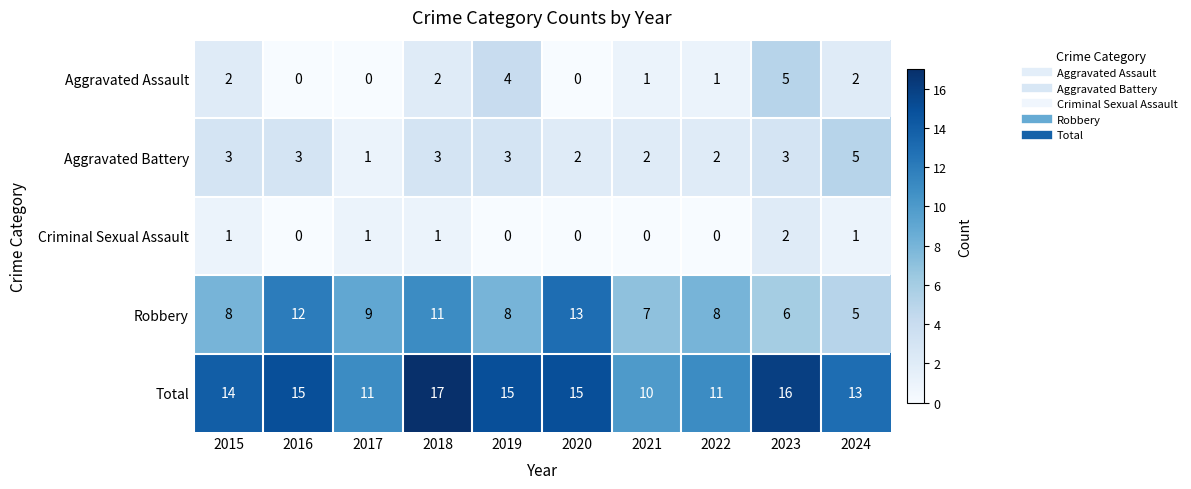

Rank the series at 2019 from lowest to highest value.

Criminal Sexual Assault, Aggravated Battery, Aggravated Assault, Robbery, Total